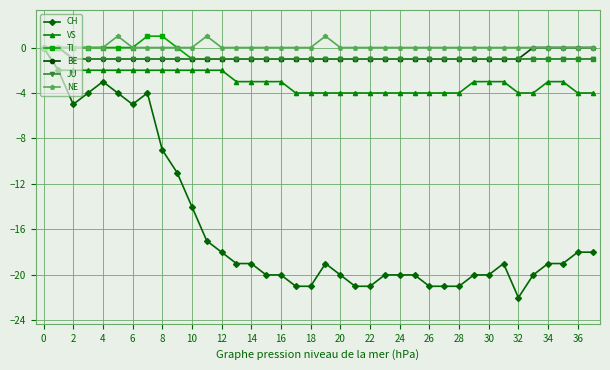

Does the chart have visible grid lines?

Yes